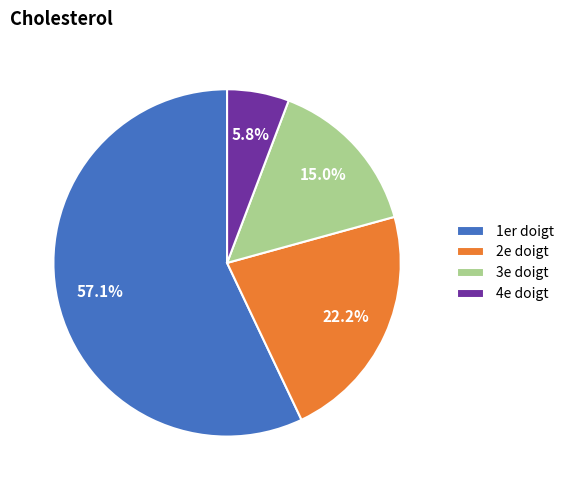

Rank the categories by value from highest to lowest.

1er doigt, 2e doigt, 3e doigt, 4e doigt